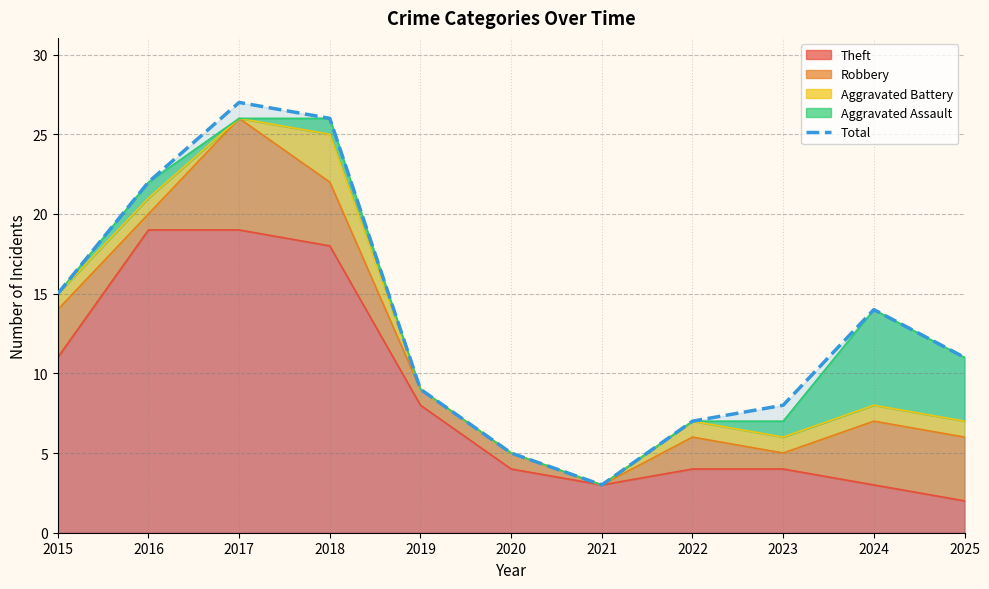

Where does the data first go above 11?

2015